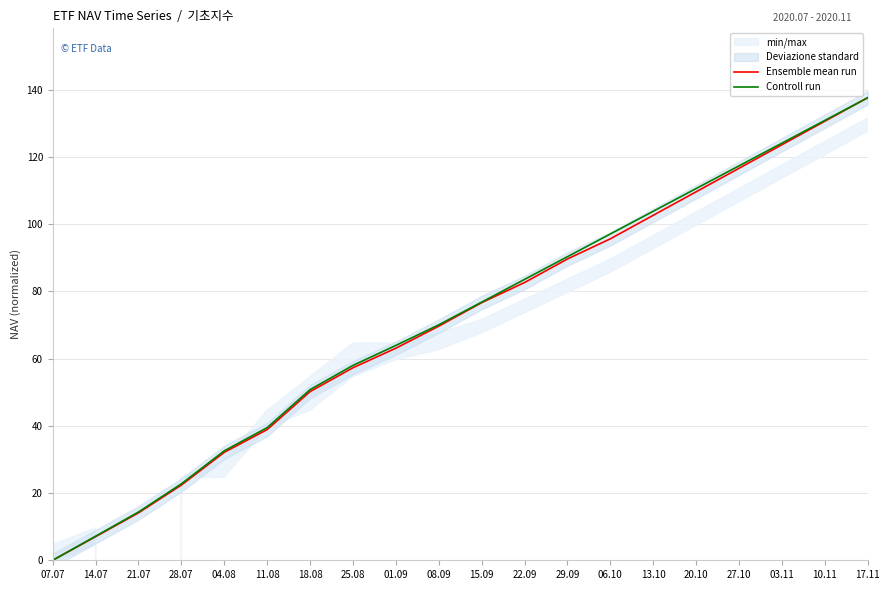

The value of Ensemble mean run at 17.11 is 137.7. True or false?

True